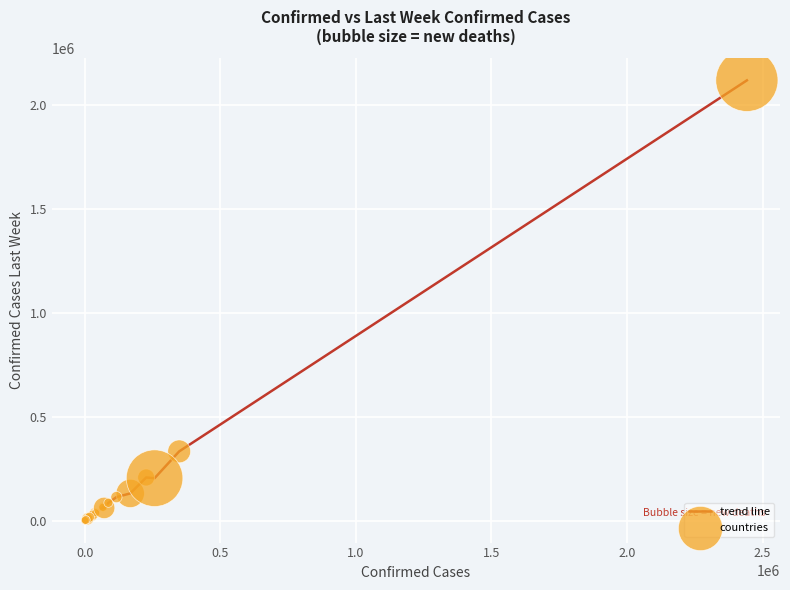

What is the difference between the maximum and minimum values?

2118606